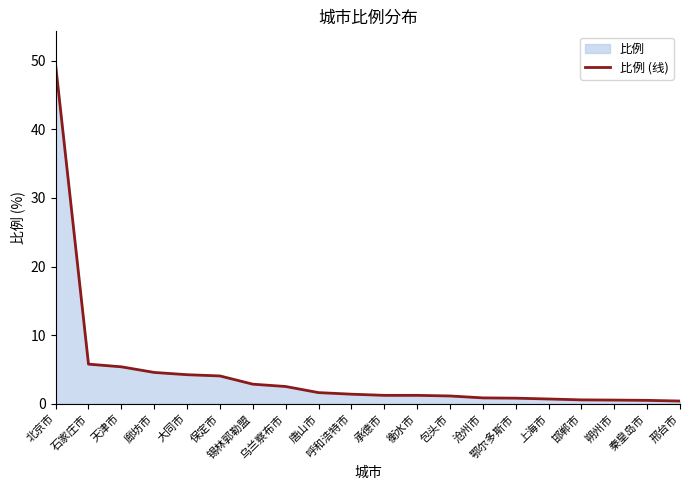

True or false: the data has more than 2 interior local peaks.

False